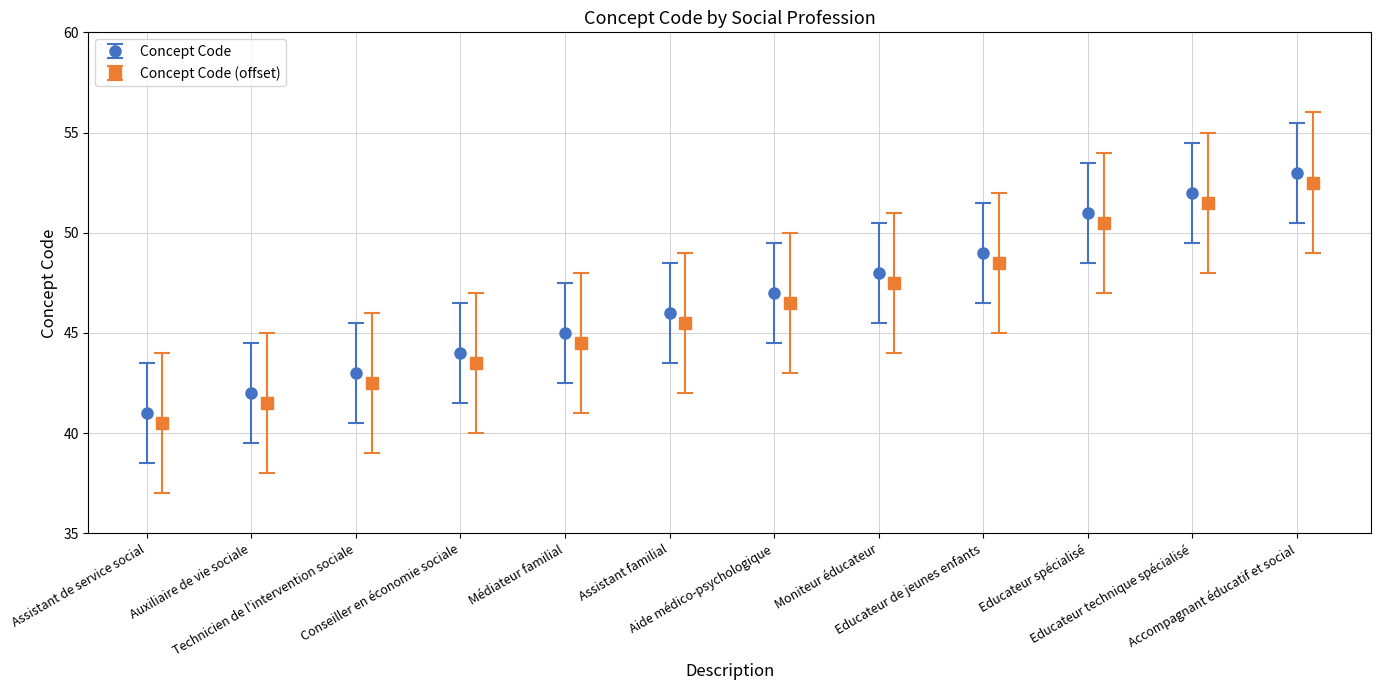

What is the label of the 6th bar from the left?

Assistant familial